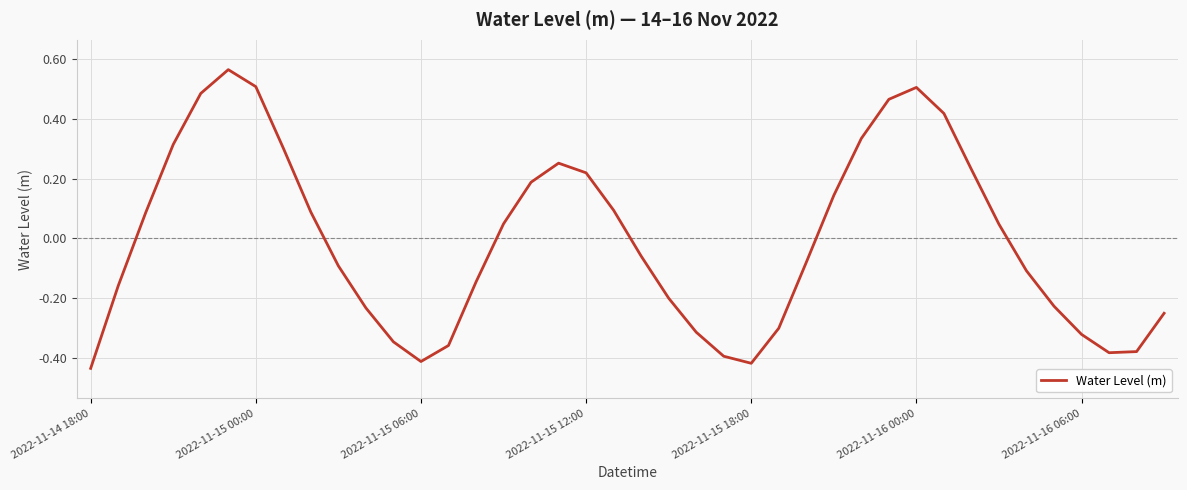

What is the difference between the maximum and minimum values?

1.0